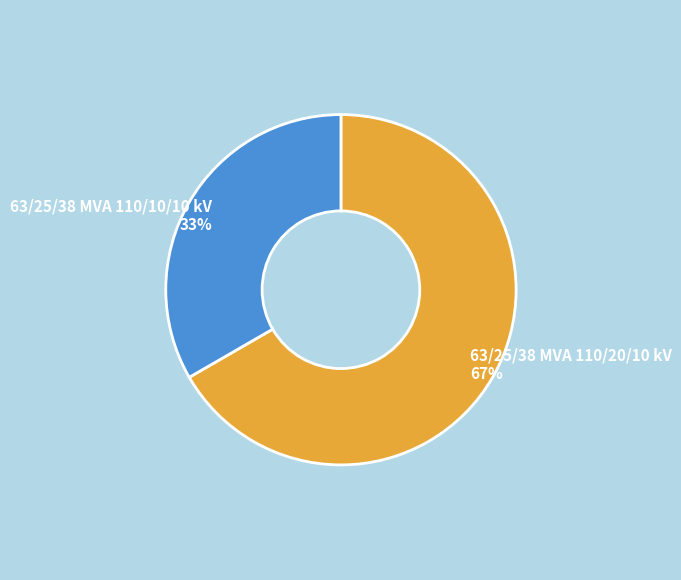

Does any single category account for the majority?

Yes